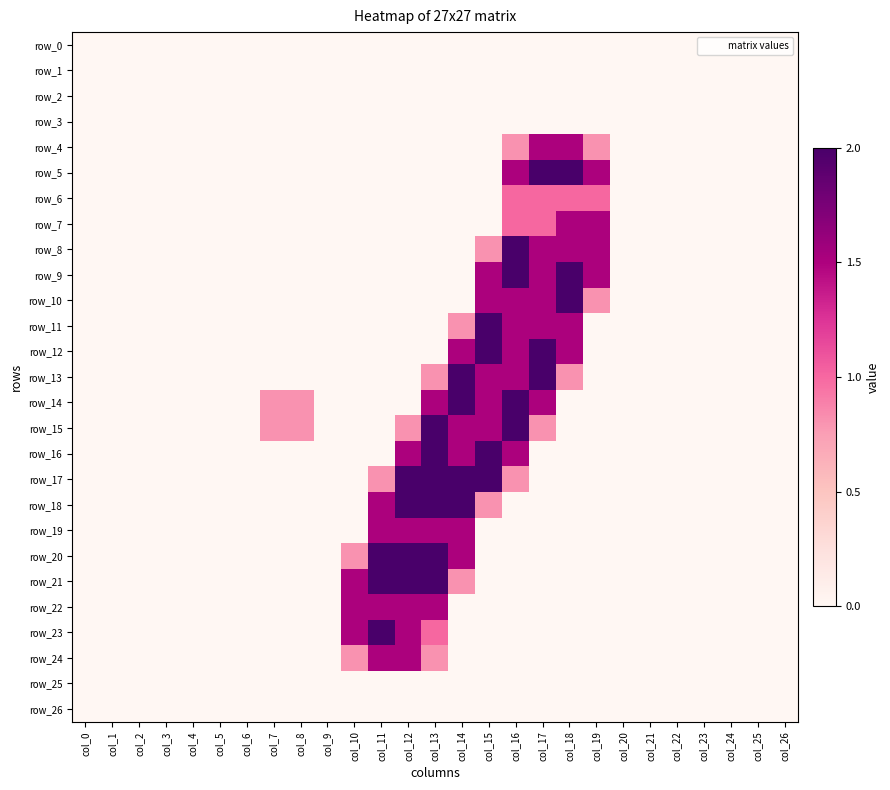

Which series has the largest total across all categories?

row_15